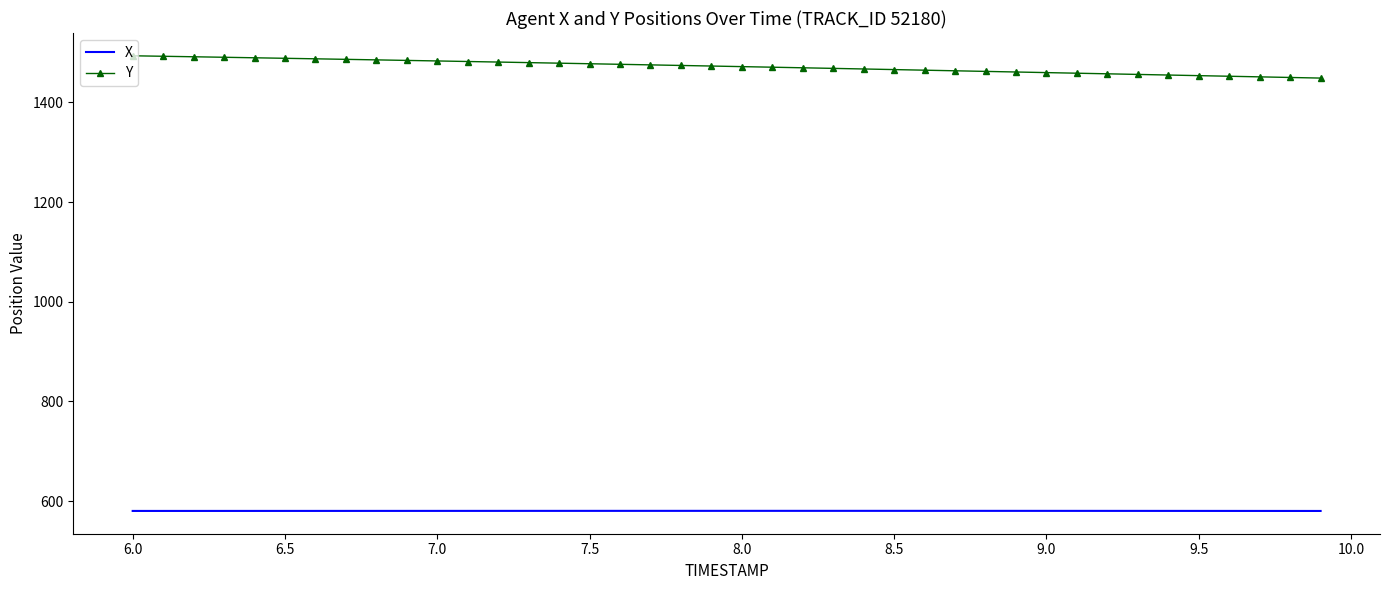

True or false: X and Y intersect in this chart.

False